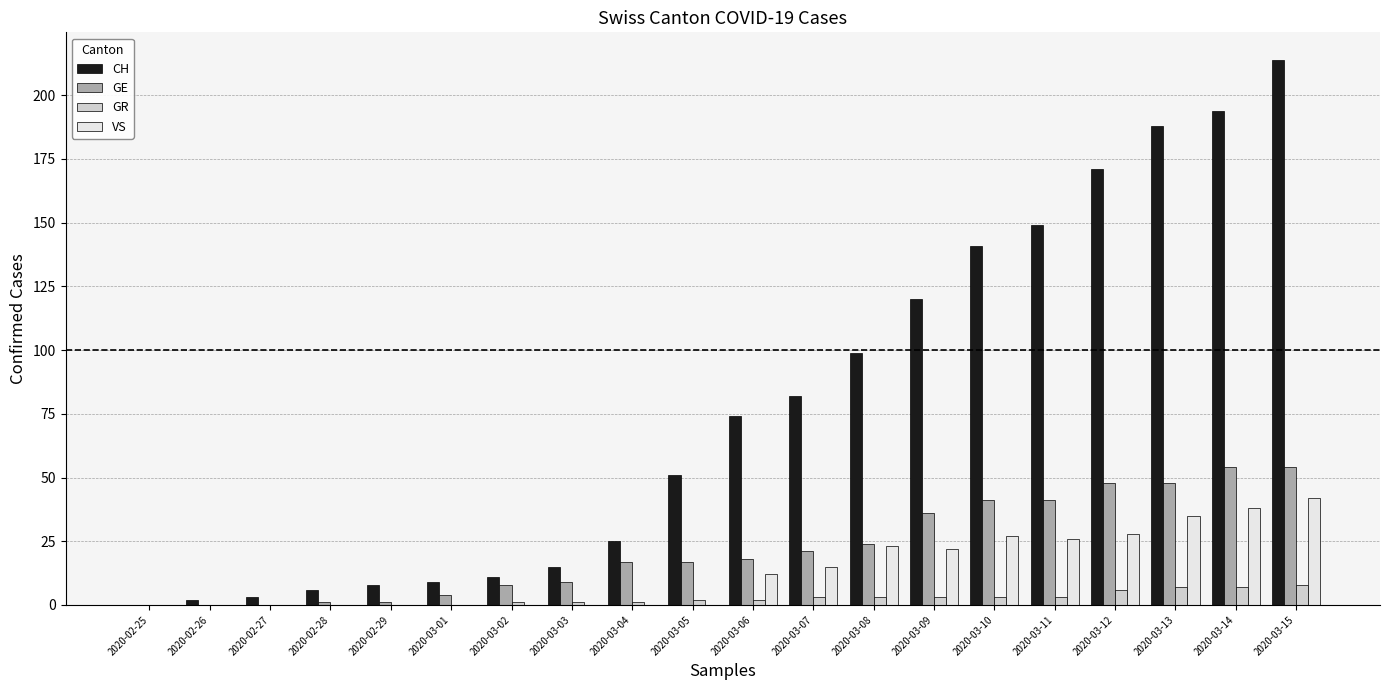

Is the value of GE at 2020-02-26 greater than the value of VS at 2020-03-13?

No